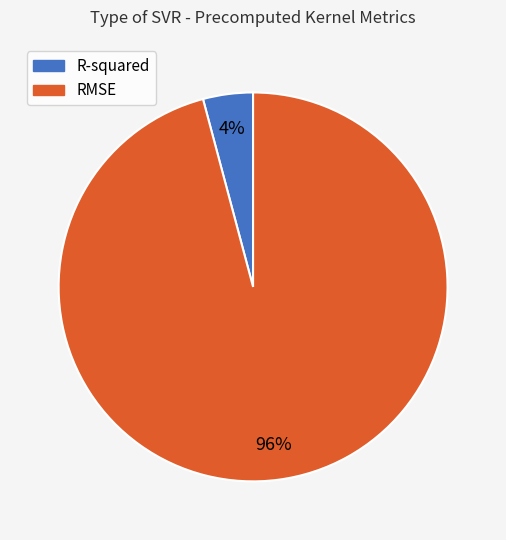

What percentage is the RMSE slice, to the nearest percent?

96%